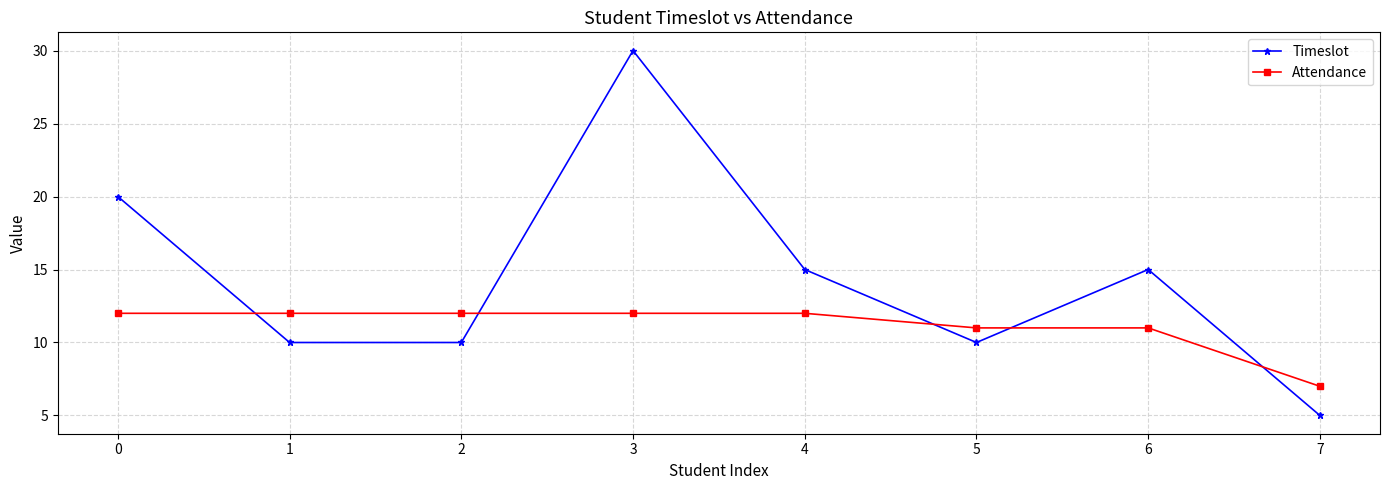

At how many categories does at least one series exceed 24?

1